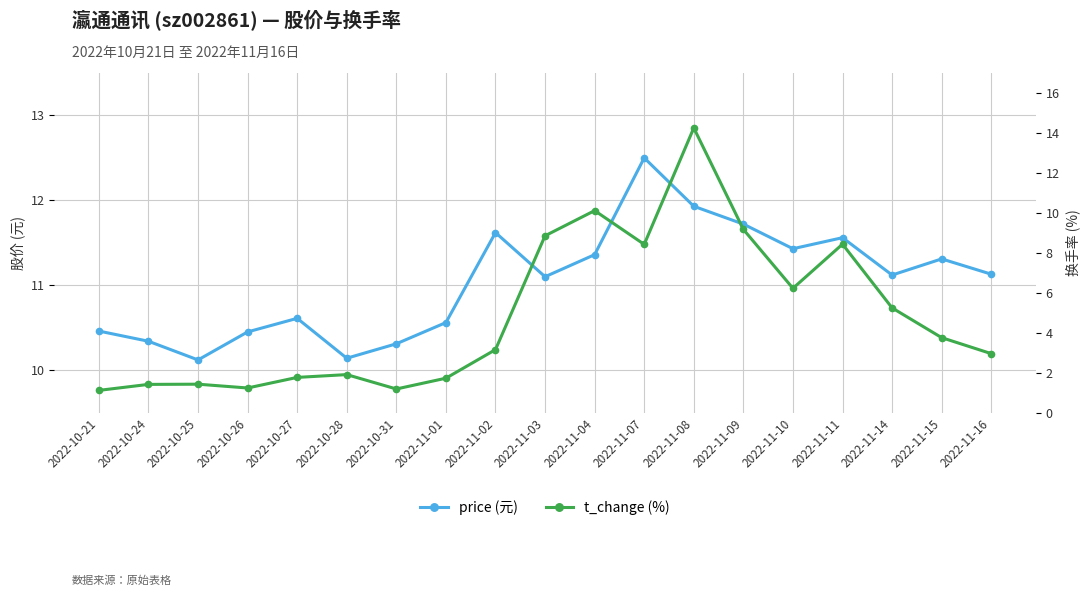

Where is t_change nearest to the value 7?

2022-11-10